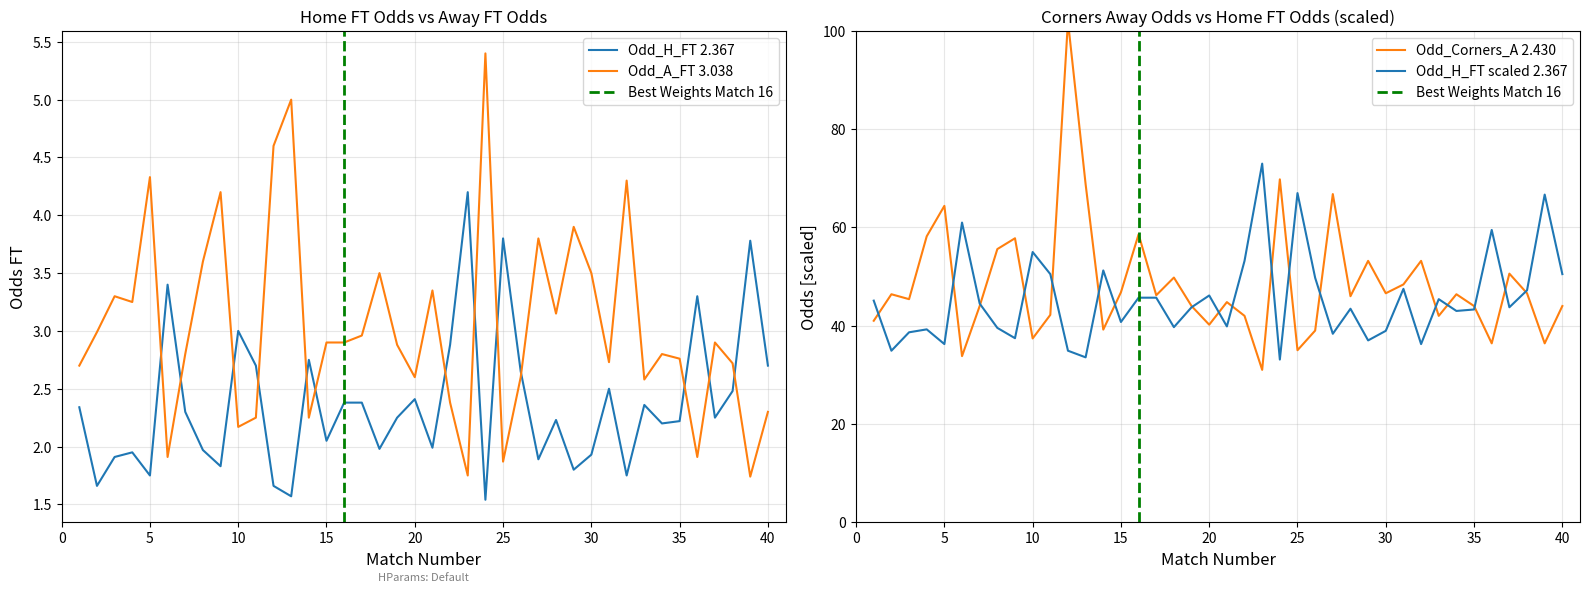

How many values in the Odd_H_FT series exceed 2?

25